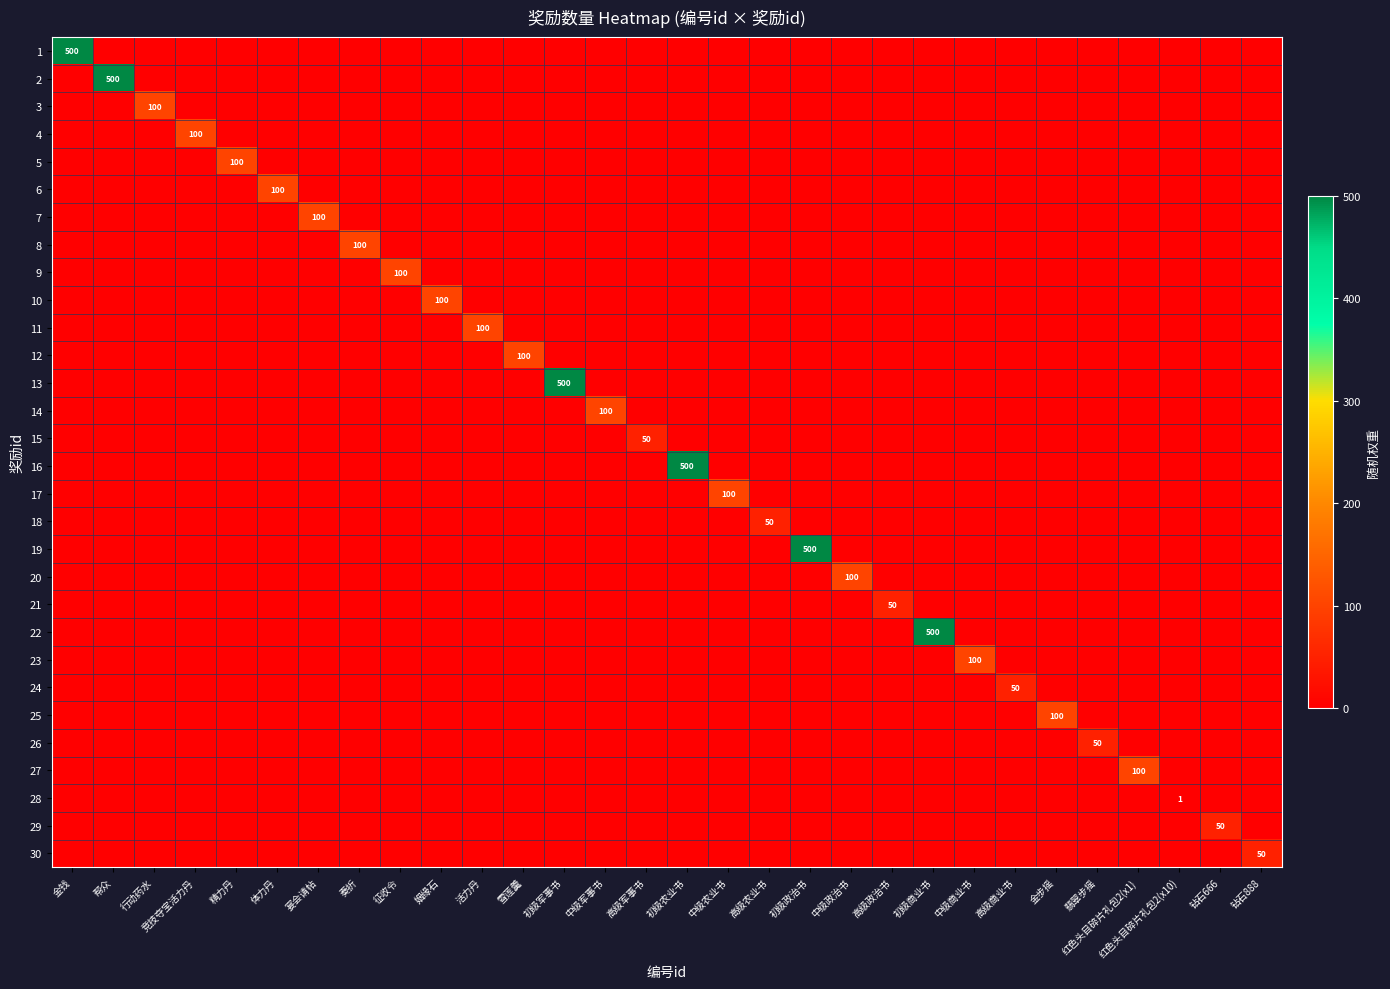

Is it true that 18 equals 25 at 高级农业书?

False